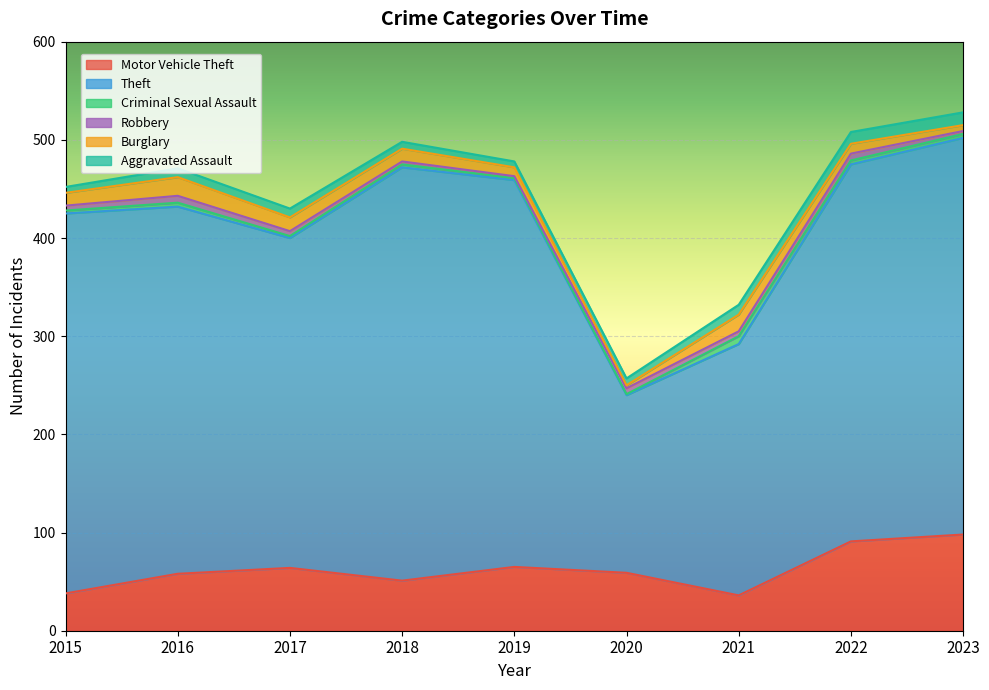

What is the difference between the Criminal Sexual Assault values at 2023 and 2017?

2